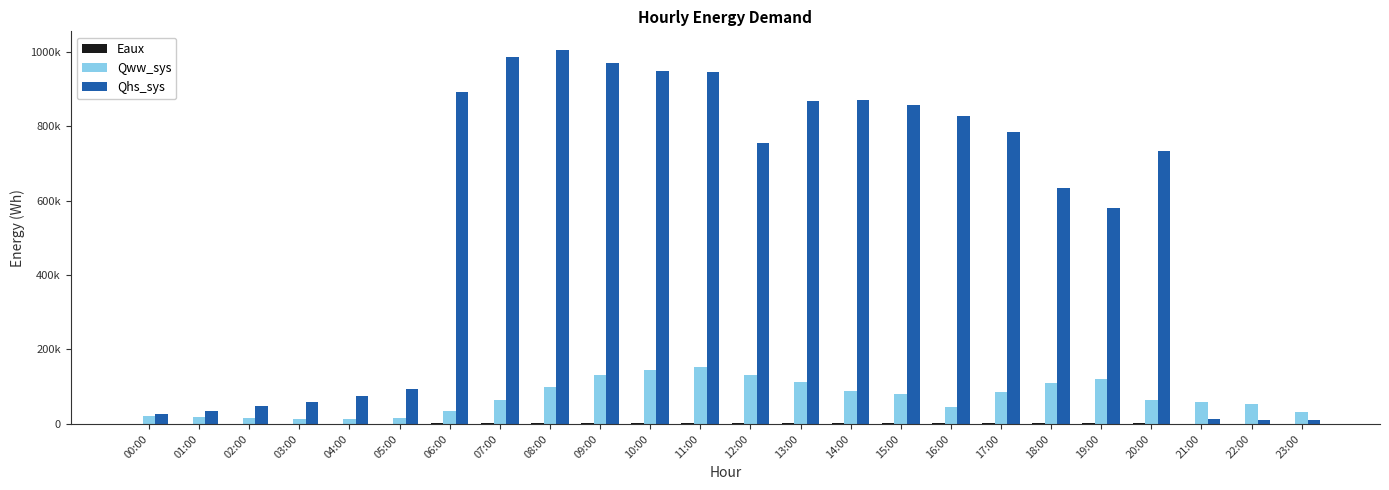

What is the value of the Qhs_sys bar at the 5th from the left?

75603.2